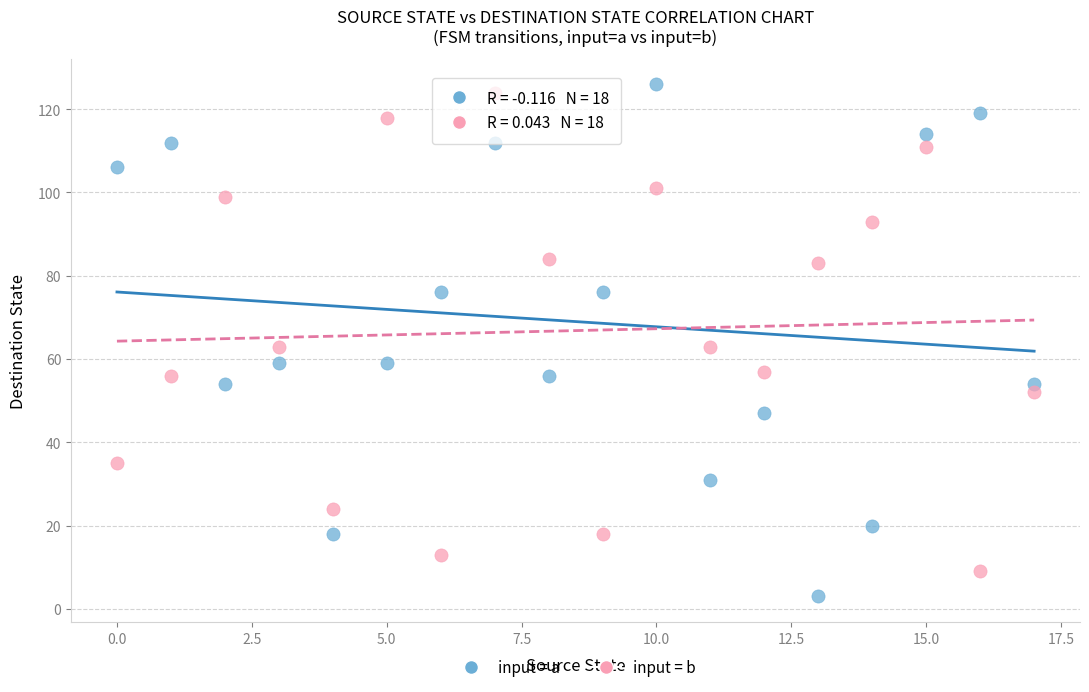

Across all data points, what is the range of Y values (max minus min)?

123